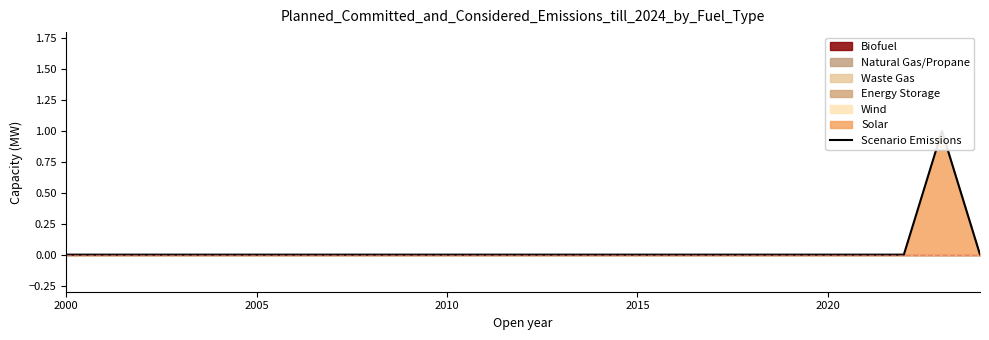

Reading left to right, what are all the values shown in this chart?

0	0	0	0	0	0	0	0	0	0	0	0	0	0	0	0	0	0	0	0	0	0	0	1	0